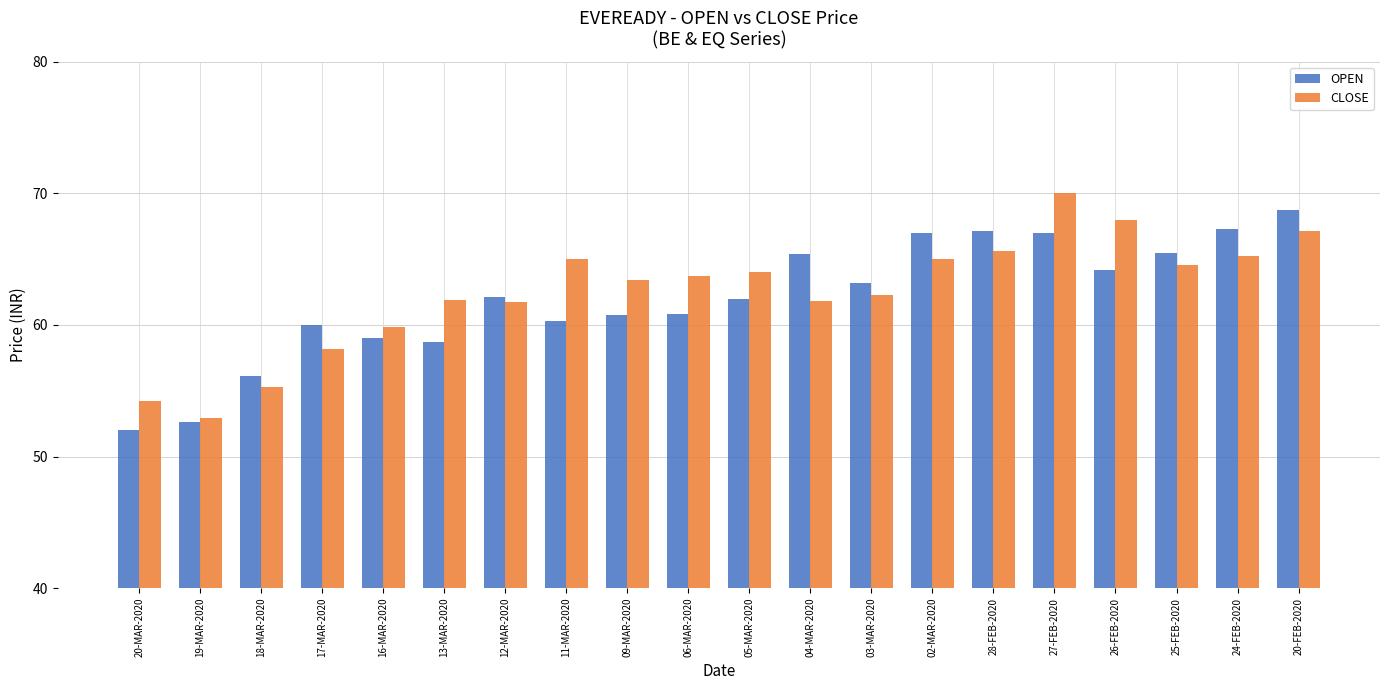

Which category has the lowest value across all series?

20-MAR-2020